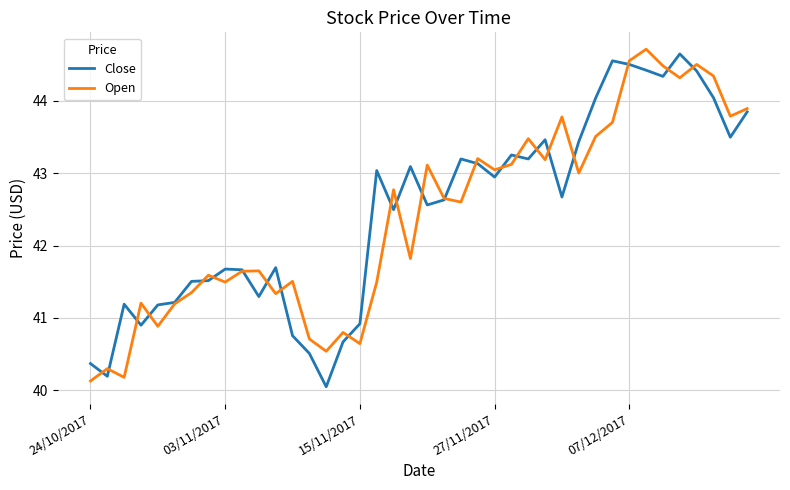

What is the lowest value of the Open series?

40.1